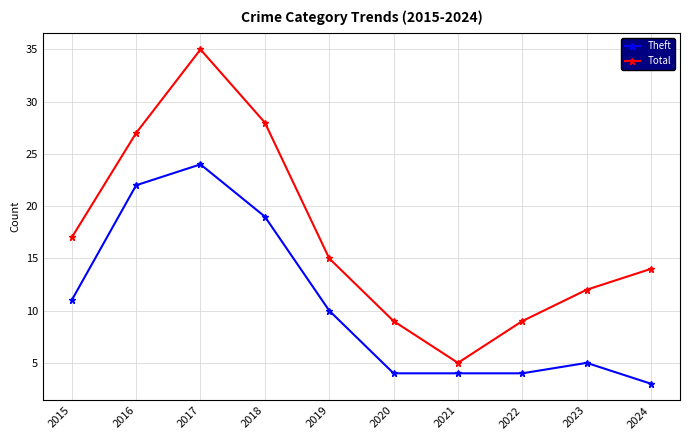

Rank the series by their average value, from lowest to highest.

Theft, Total